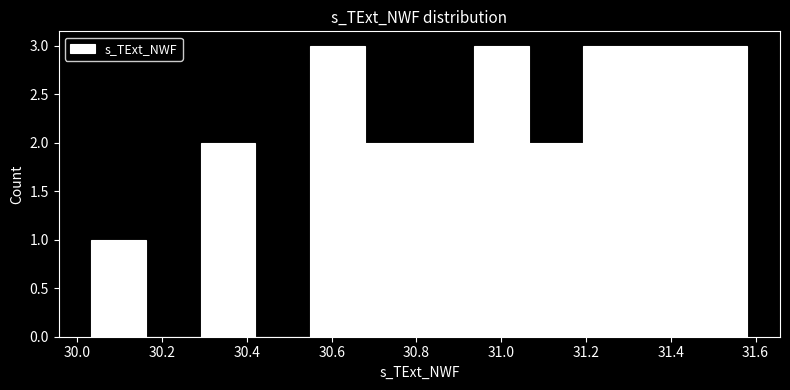

What is the height of the bar covering 30.54 to 30.68 on the x-axis? Neither the bar edges nor the heights are printed on the chart, so give them approximately, as read against the axes.

3